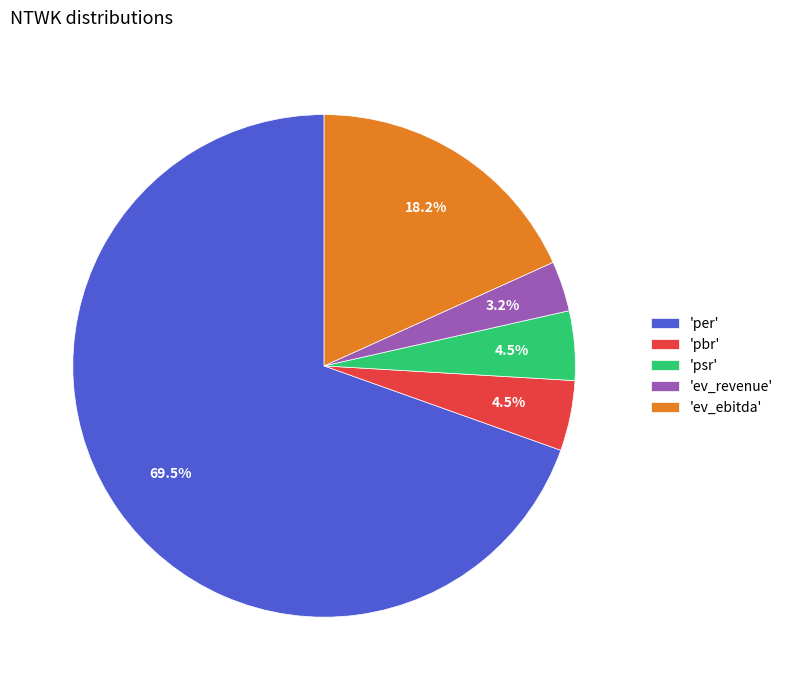

Combined, do 'per' and 'pbr' account for over 50%?

Yes